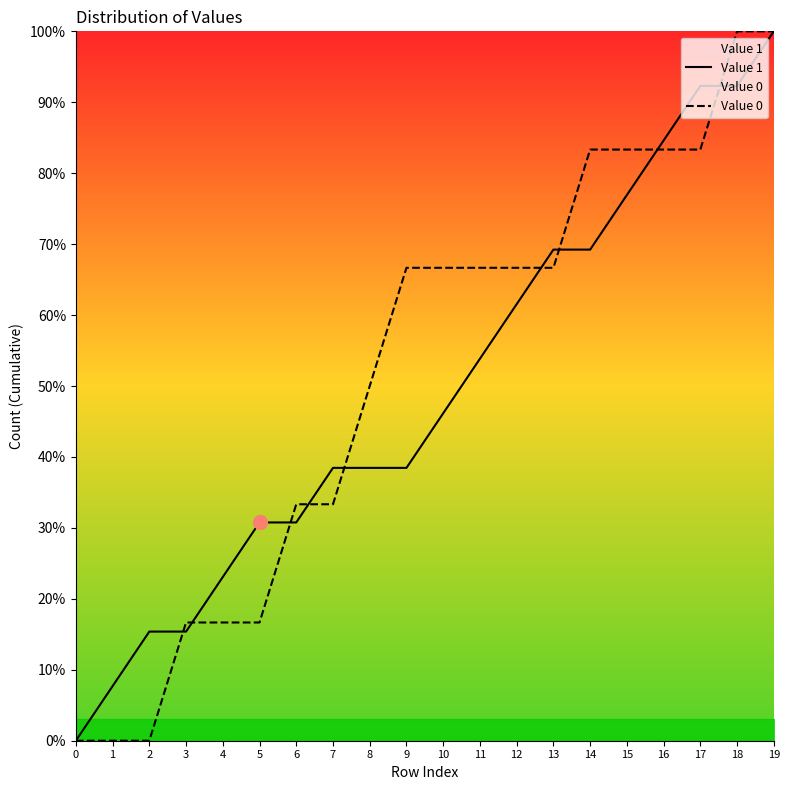

The value of Value 1 at 14 is 107.7. True or false?

False